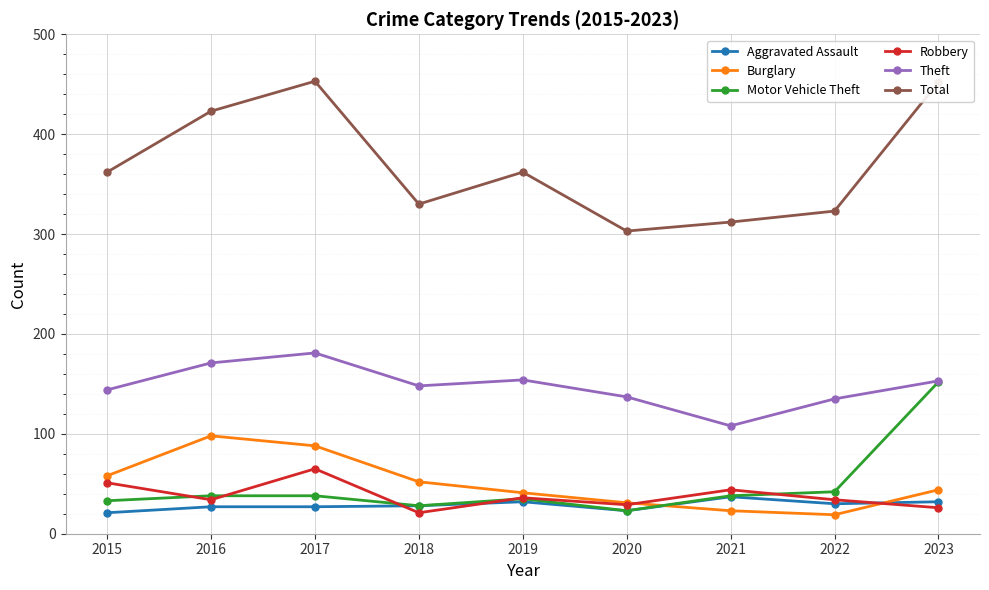

Rank the series by their maximum value, from highest to lowest.

Total, Theft, Motor Vehicle Theft, Burglary, Robbery, Aggravated Assault